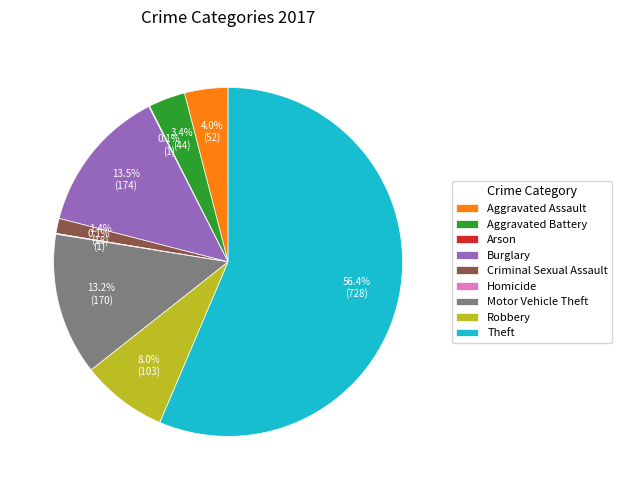

Which slice is the largest?

Theft